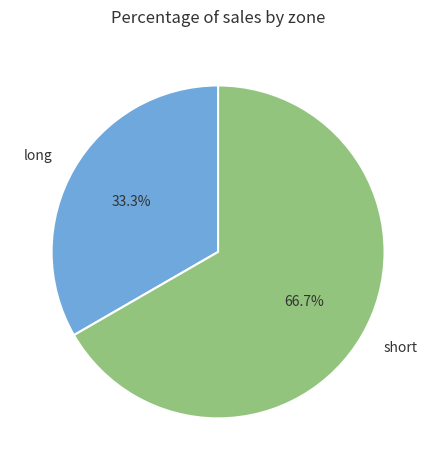

Which slice is the smallest?

long